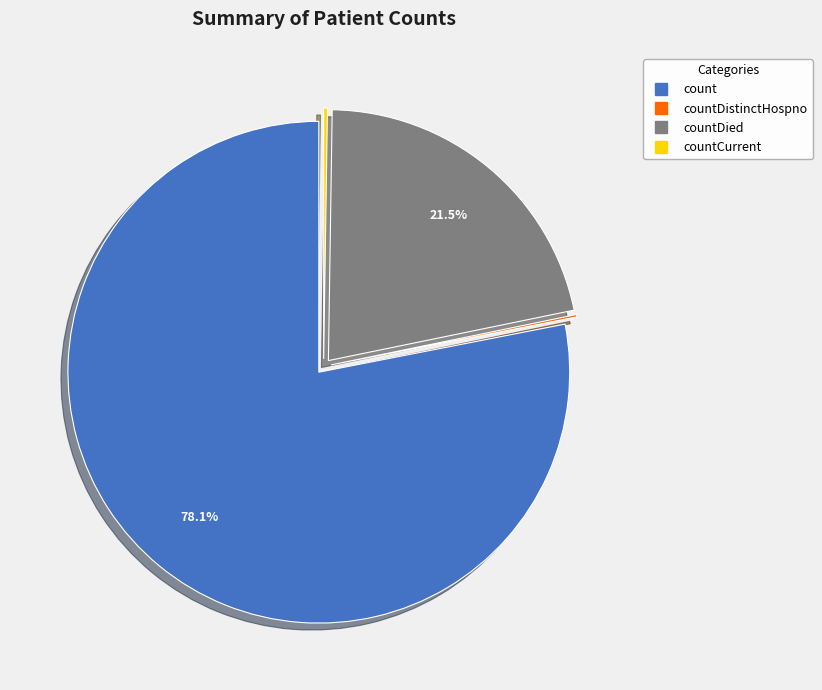

To the nearest percent, what is the average slice percentage?

25%